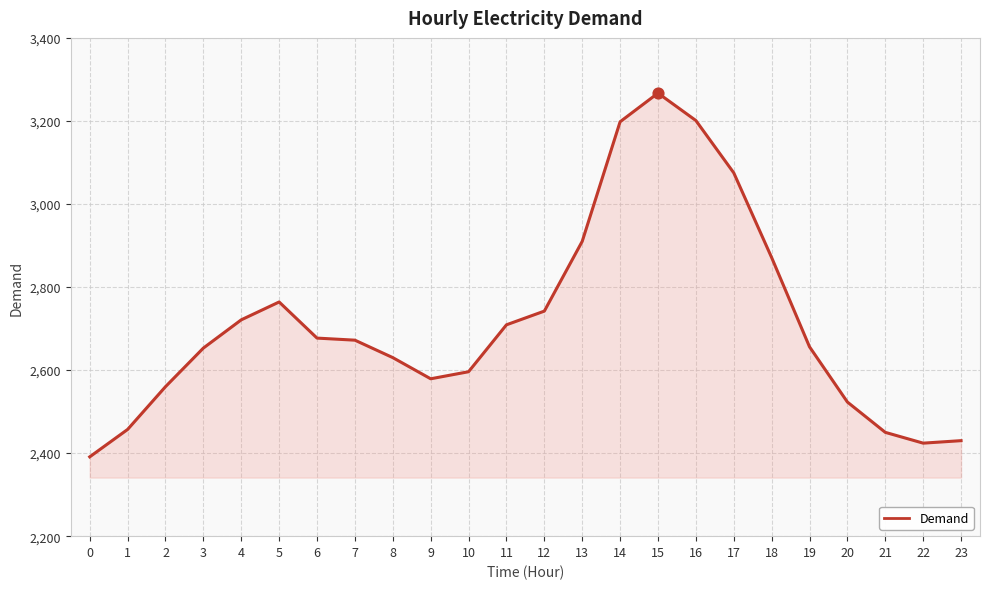

What is the change in value from 15 to 16?

-66